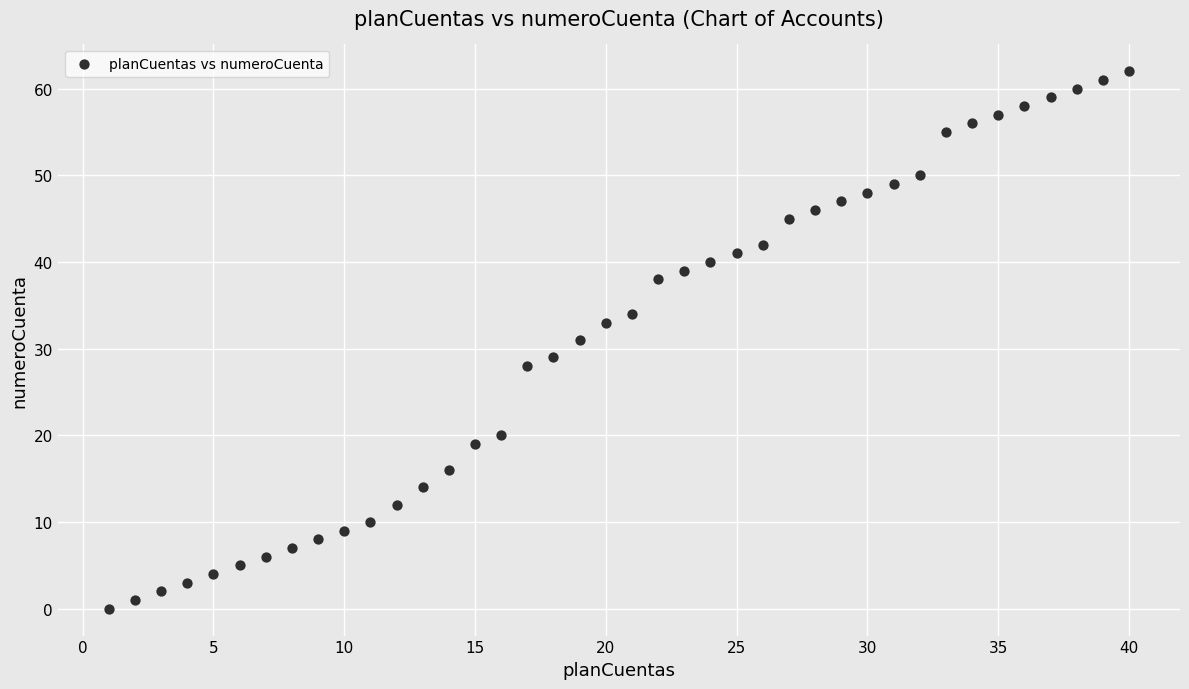

What is the range of Y values (max minus min)?

62